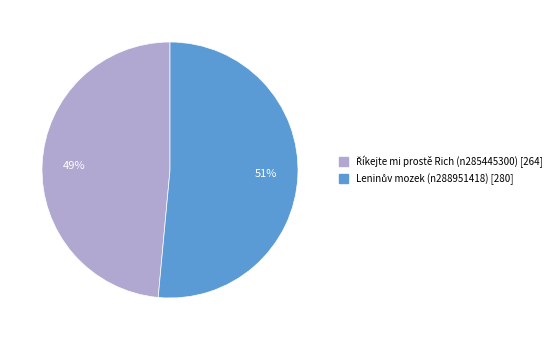

How many slices are in this pie chart?

2